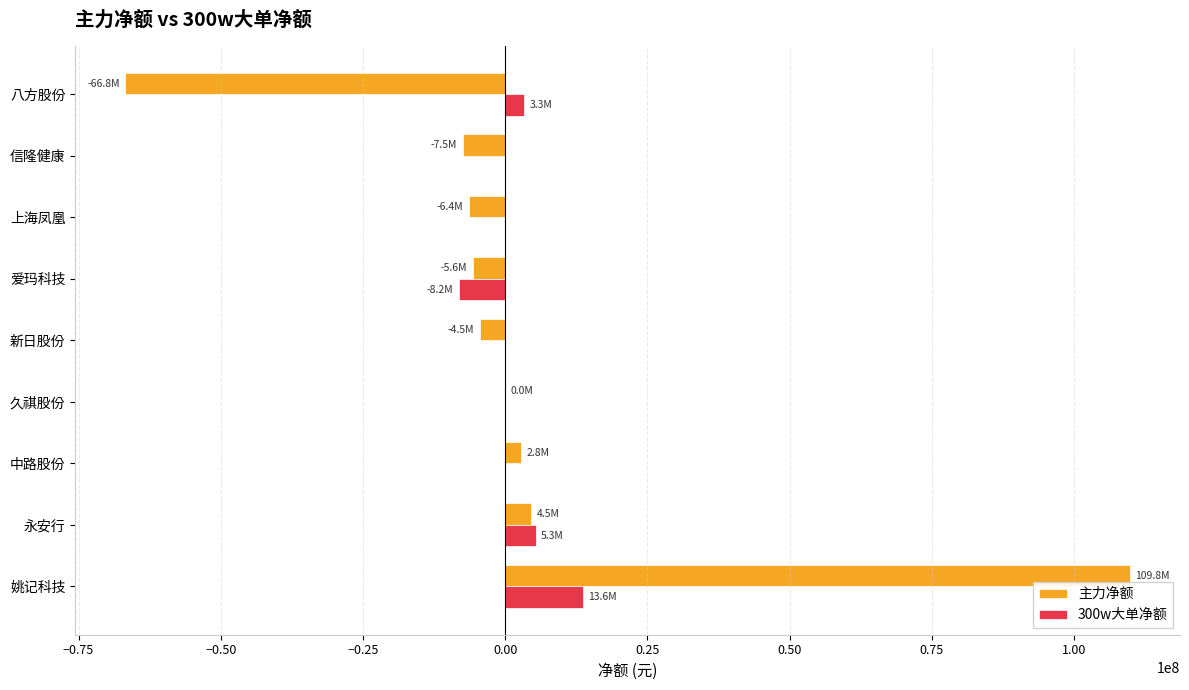

What is the maximum value shown in the chart?

109803945